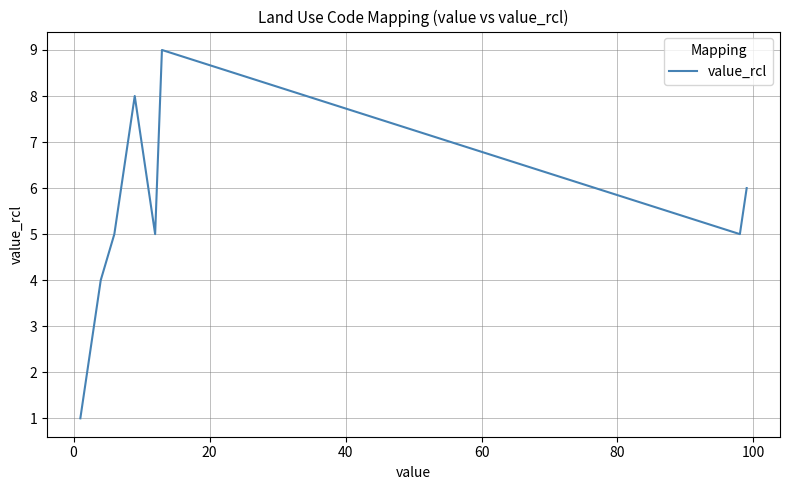

Count the values in the range 4 to 7.

7